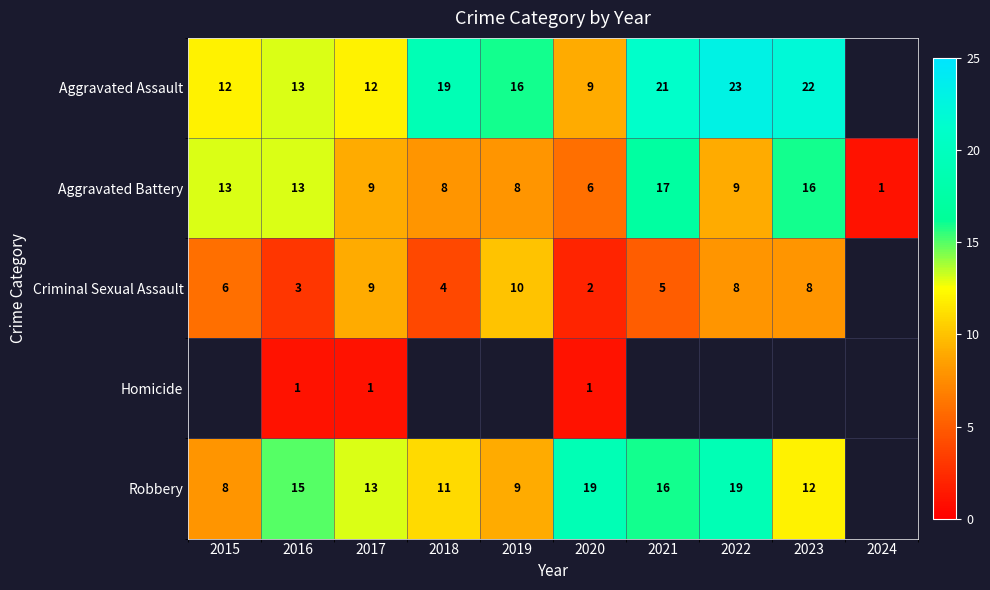

The value of Criminal Sexual Assault at 2015 is 4. True or false?

False